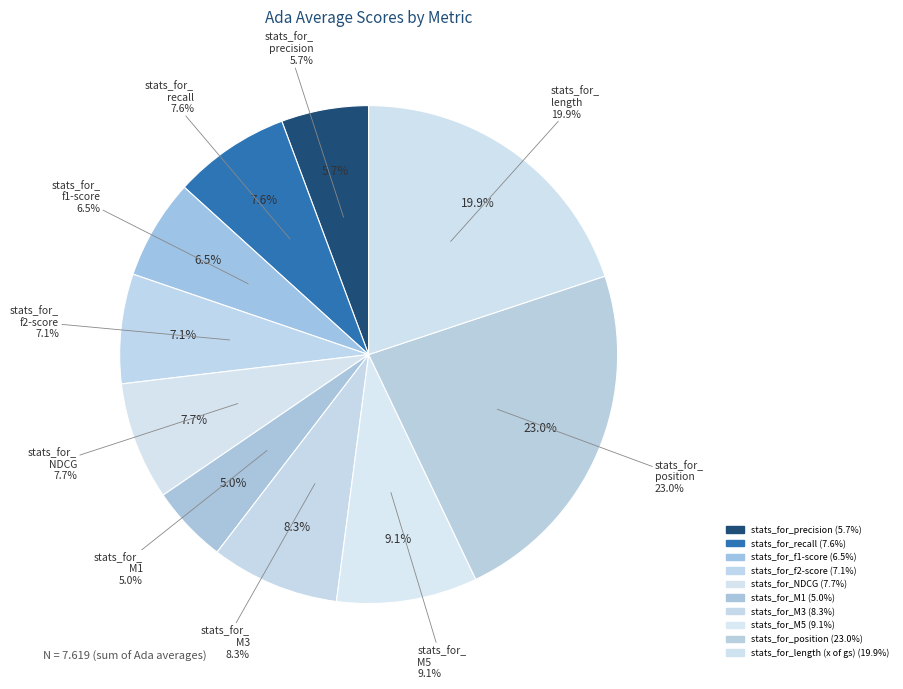

To the nearest percent, what portion does stats_for_M3 represent?

8%